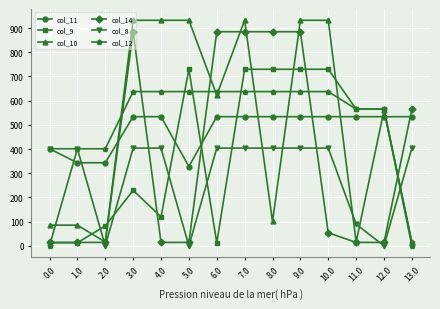

What is the value of the col_14 point at the 4th from the left?

884.7